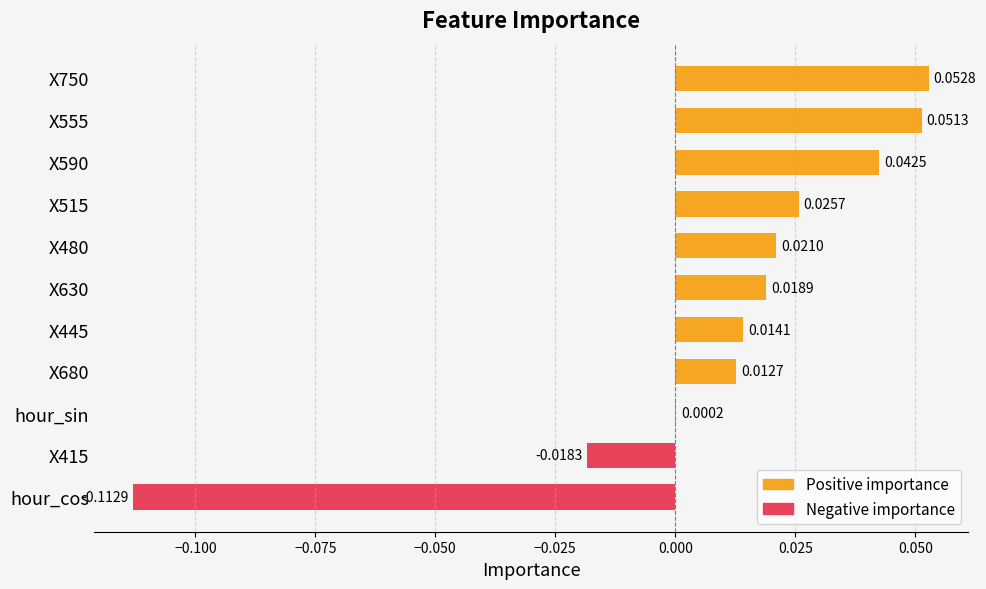

How many groups of bars are there?

11